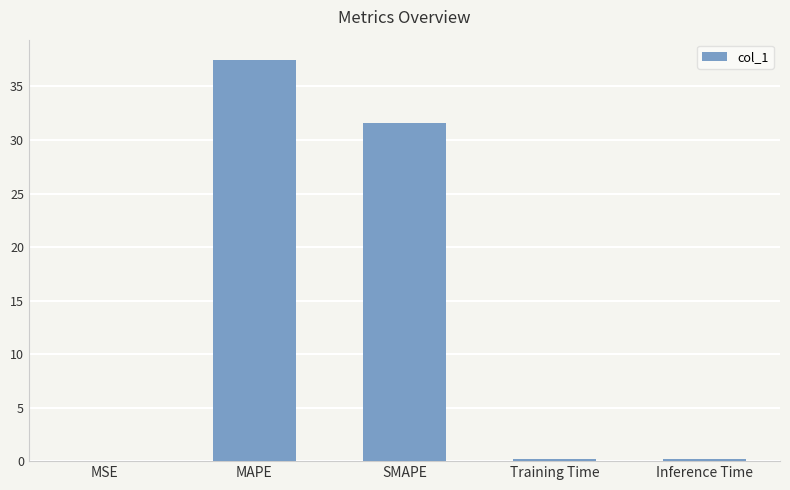

Which label corresponds to the largest value in the chart?

MAPE